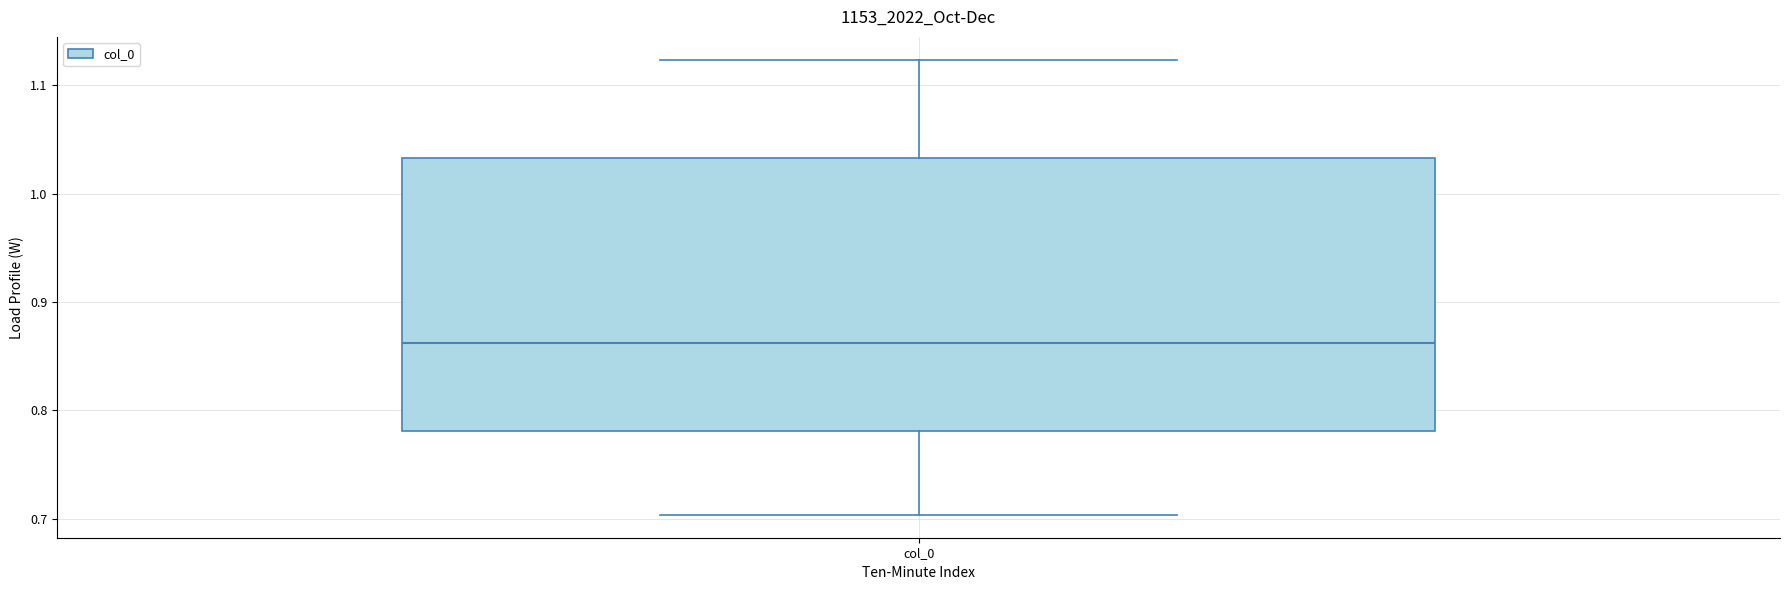

Read this box plot against the y-axis: the position of the median line, the range covered by the box, and the ends of both whiskers. The values are not printed on the chart, so give them approximately, as read against the axis.

median 0.86, box 0.78 to 1.03, whiskers 0.70 to 1.12